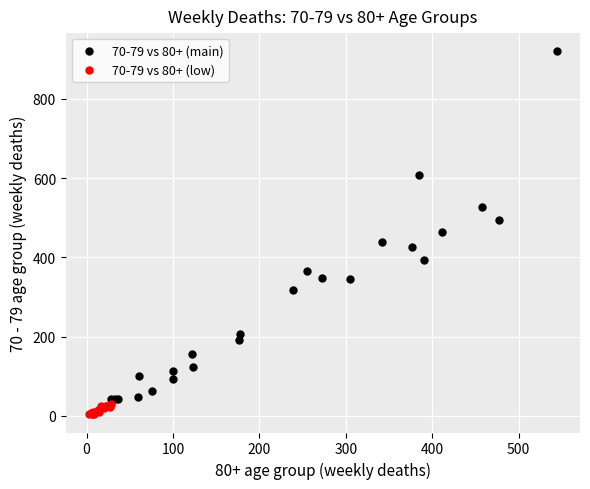

Which series reaches the maximum Y coordinate?

70-79 vs 80+ (main)